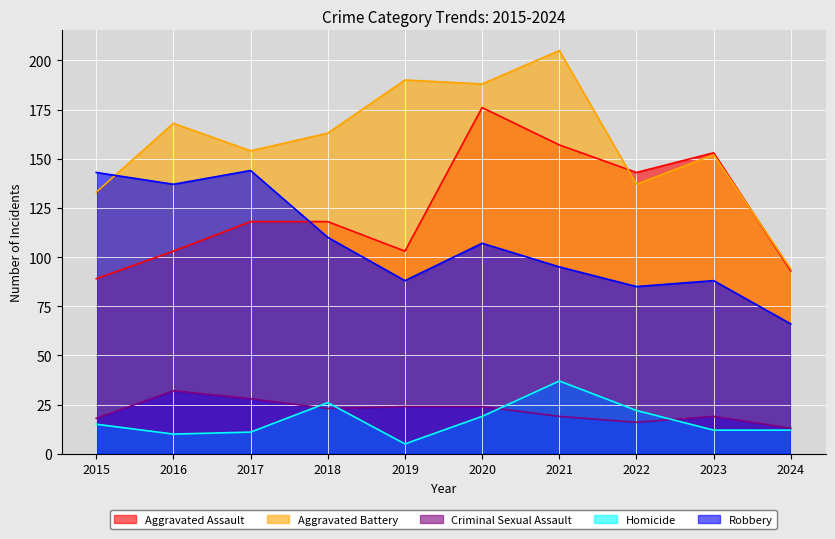

List the labels in order of Criminal Sexual Assault value, largest first.

2016, 2017, 2019, 2020, 2018, 2021, 2023, 2015, 2022, 2024